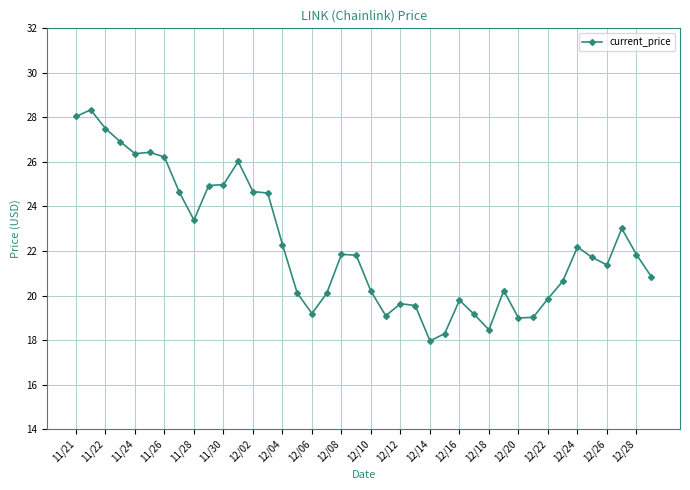

What is the smallest value displayed?

18.0